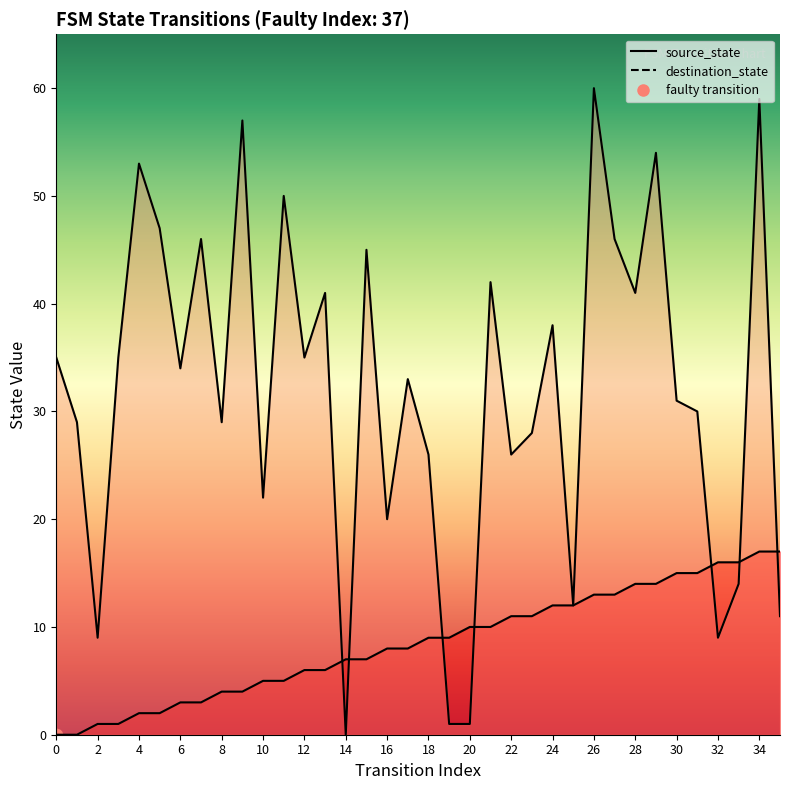

Which series has the widest spread of Y values?

destination_state